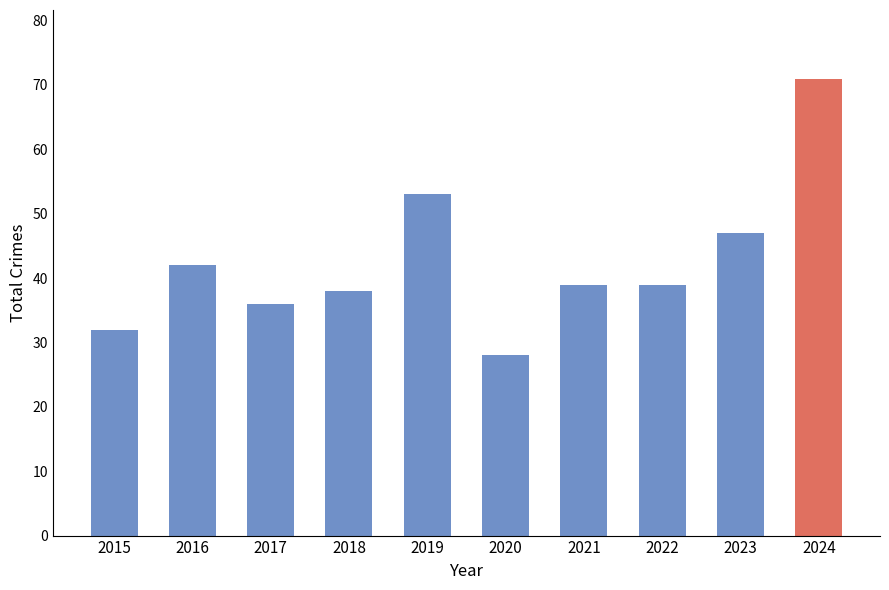

What is the sum of all values?

425